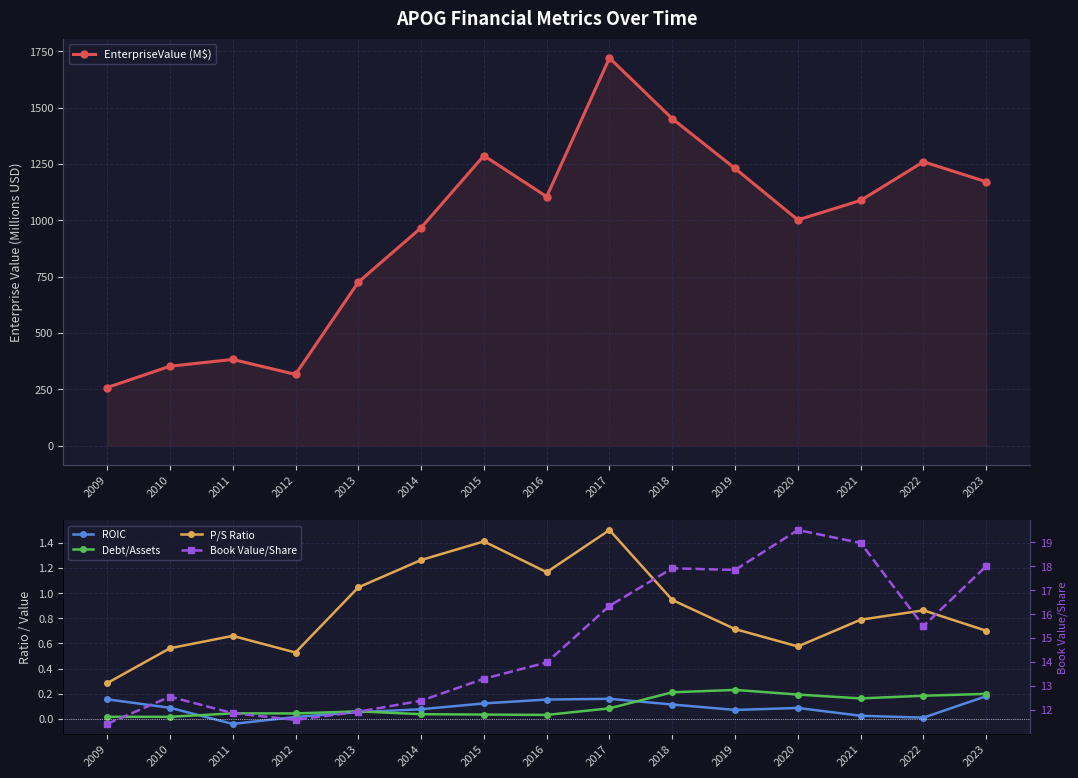

True or false: Book Value/Share and Debt/Assets intersect in this chart.

False